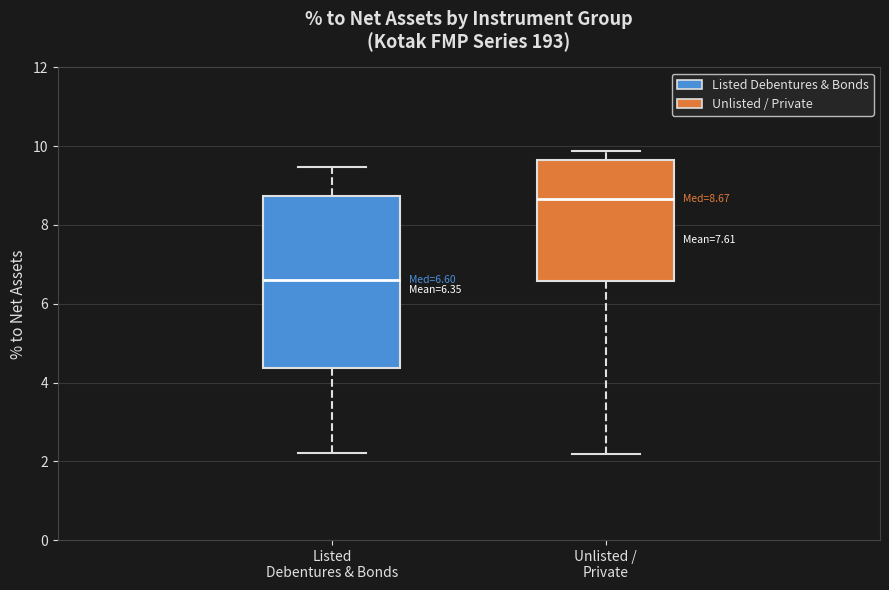

Which box has the lowest median line?

Listed Debentures & Bonds